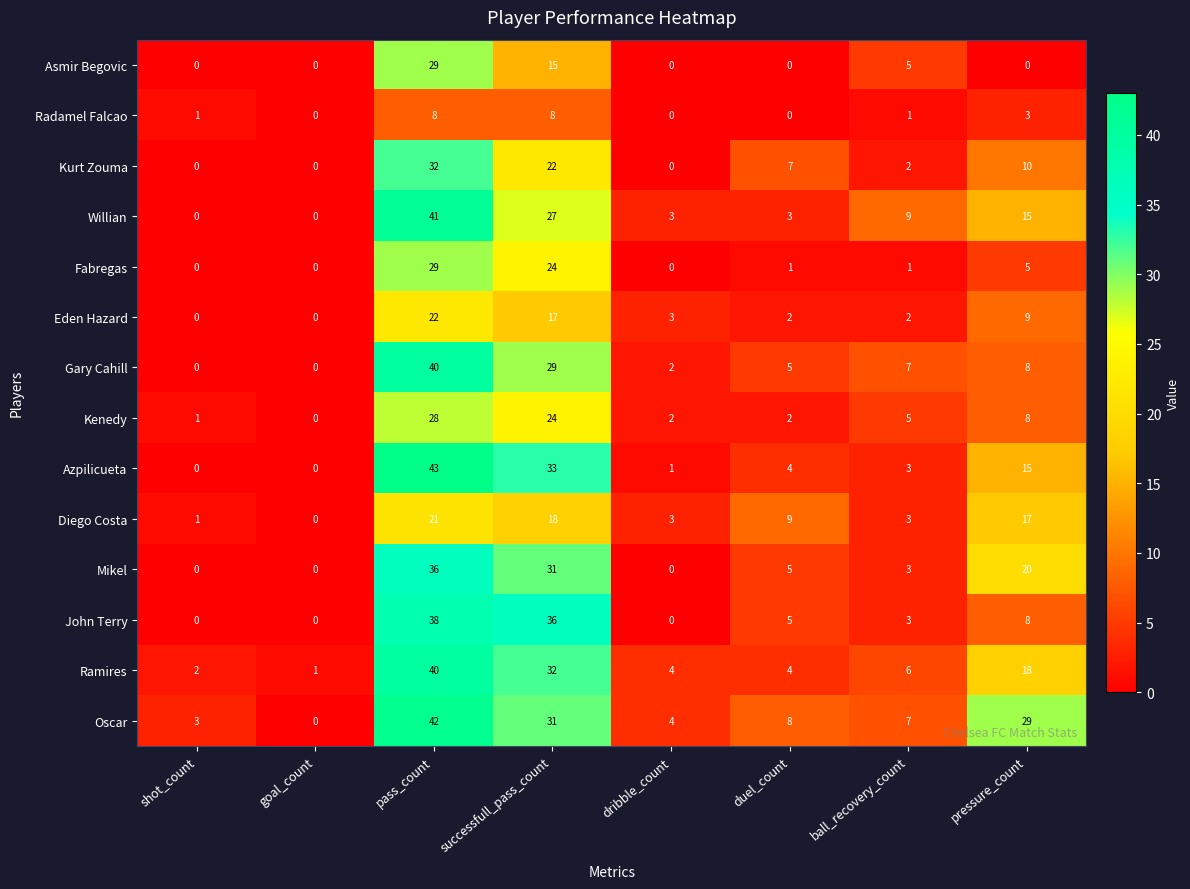

Which series has the largest range (max minus min)?

Azpilicueta